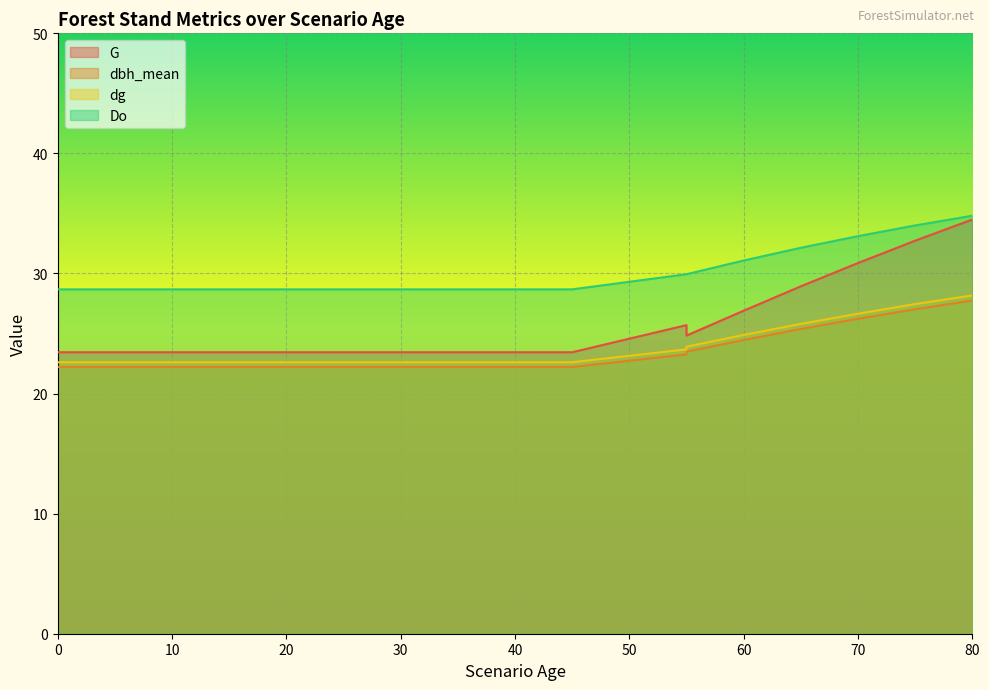

What are all the series names shown in the legend?

G, dbh_mean, dg, Do